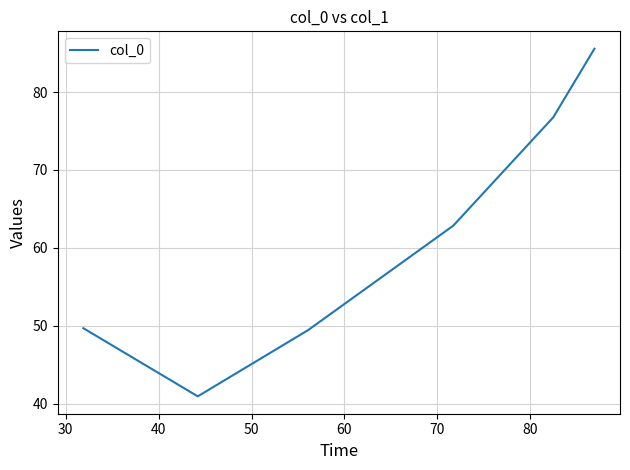

How many interior local valleys (lower than both neighbors) does the data have?

1